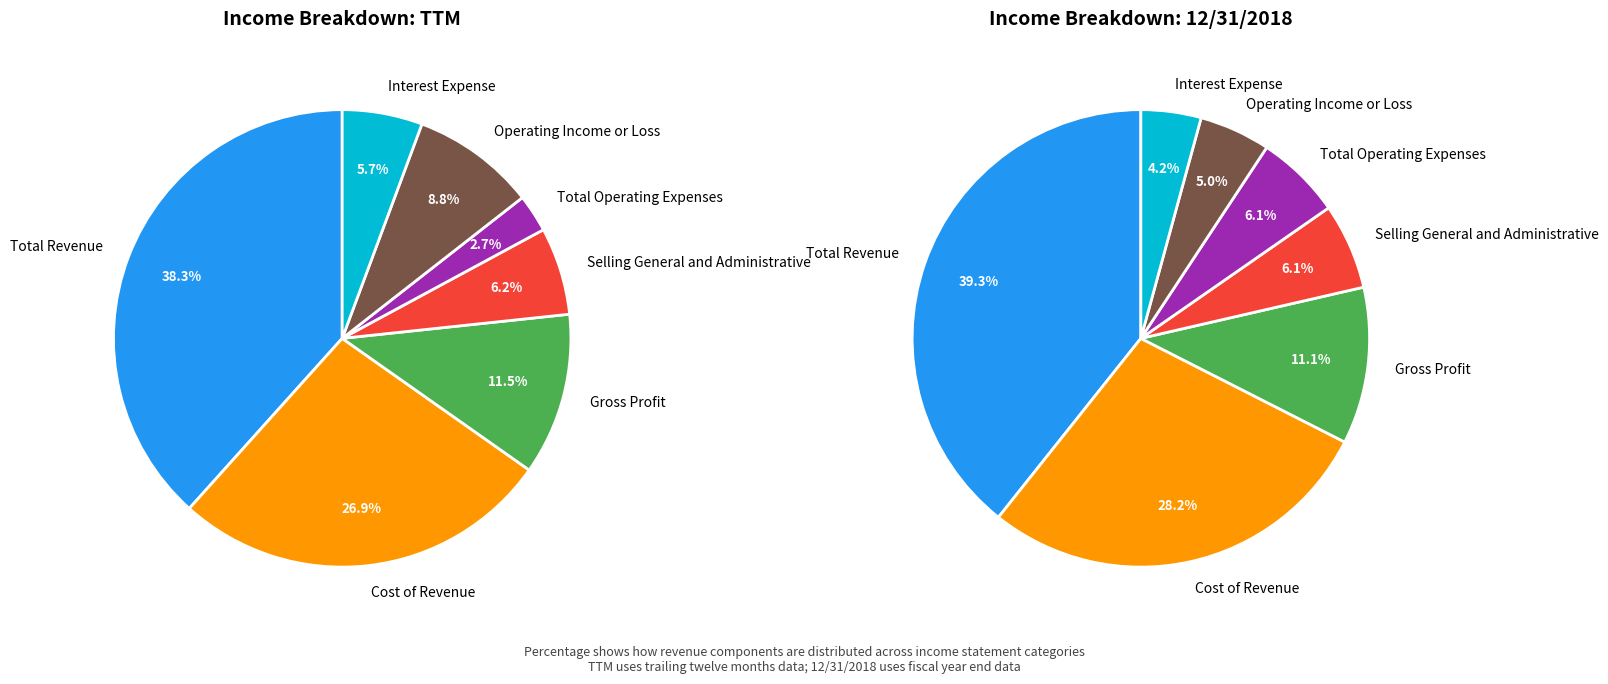

Rank the categories by value from lowest to highest.

Interest Expense, Operating Income or Loss, Total Operating Expenses, Selling General and Administrative, Gross Profit, Cost of Revenue, Total Revenue